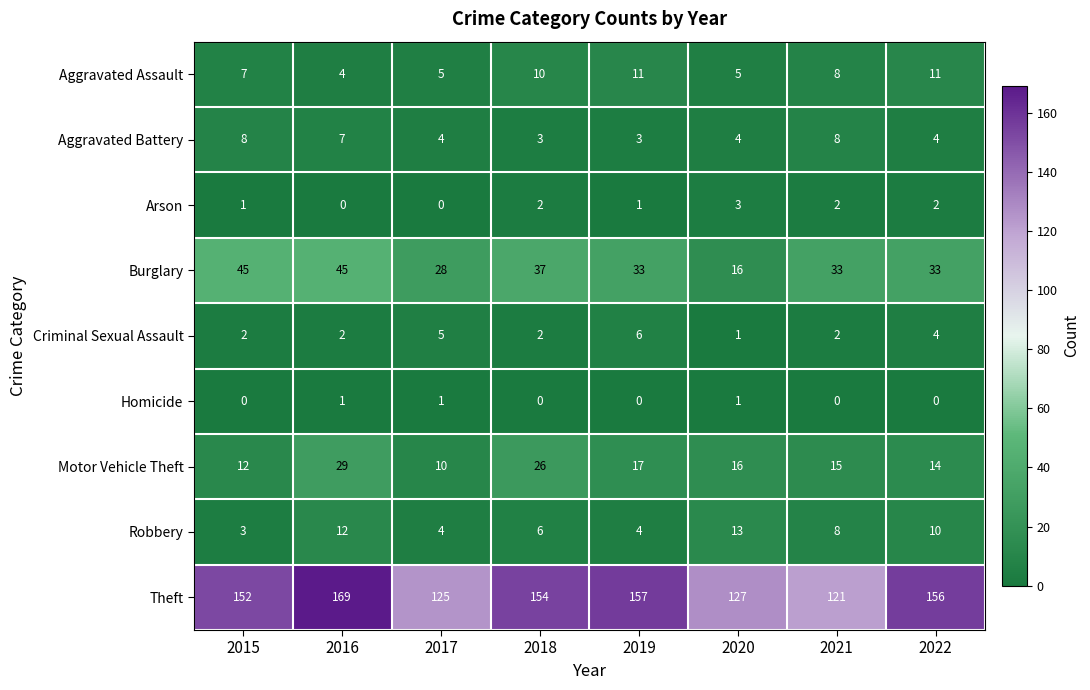

What is the difference between the maximum and minimum values in the Motor Vehicle Theft series?

19